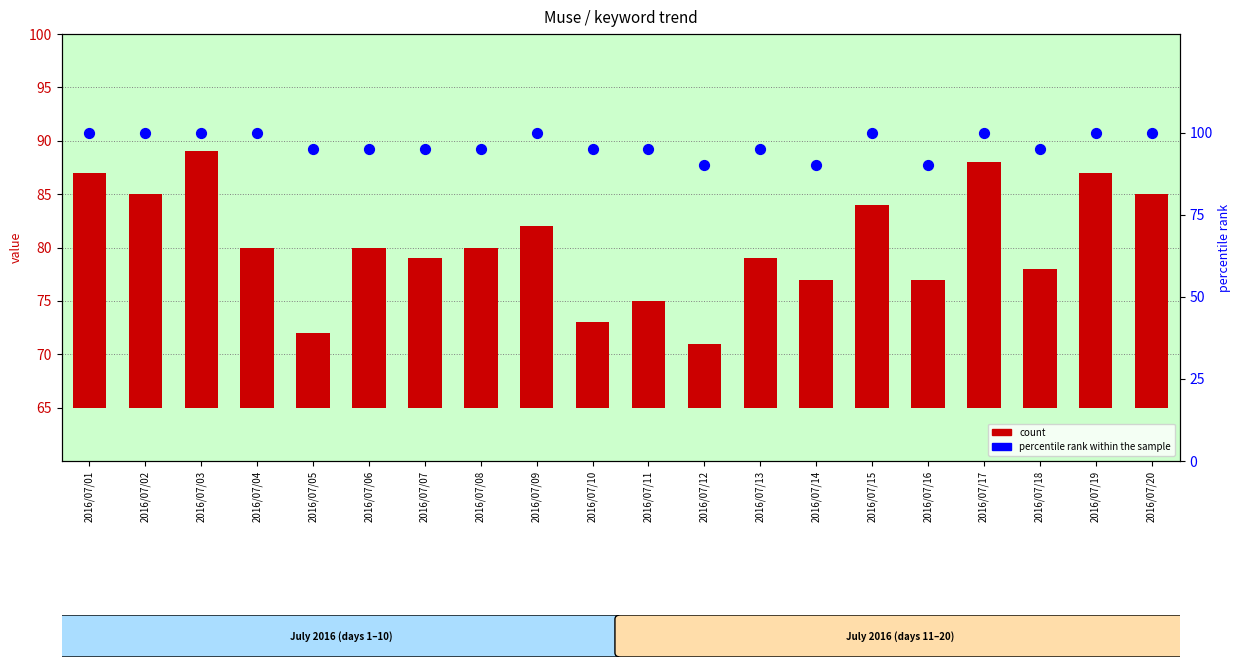

What are all the series names shown in the legend?

count, percentile rank within the sample